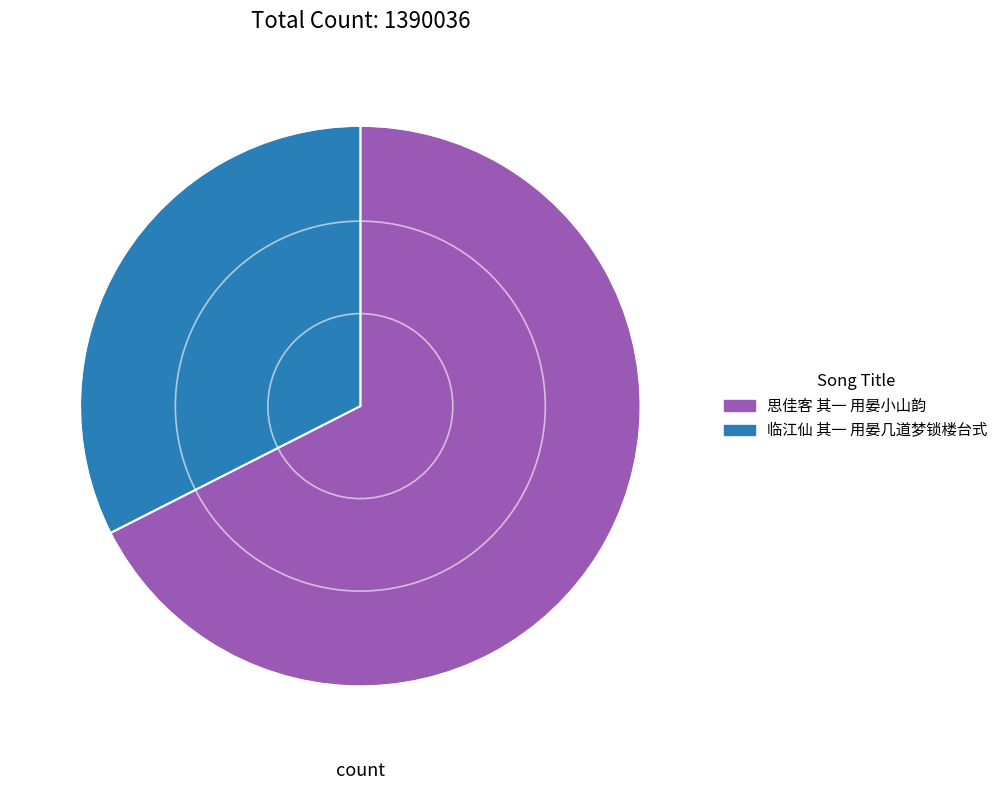

Rank the categories by value from lowest to highest.

临江仙 其一 用晏几道梦锁楼台式, 思佳客 其一 用晏小山韵